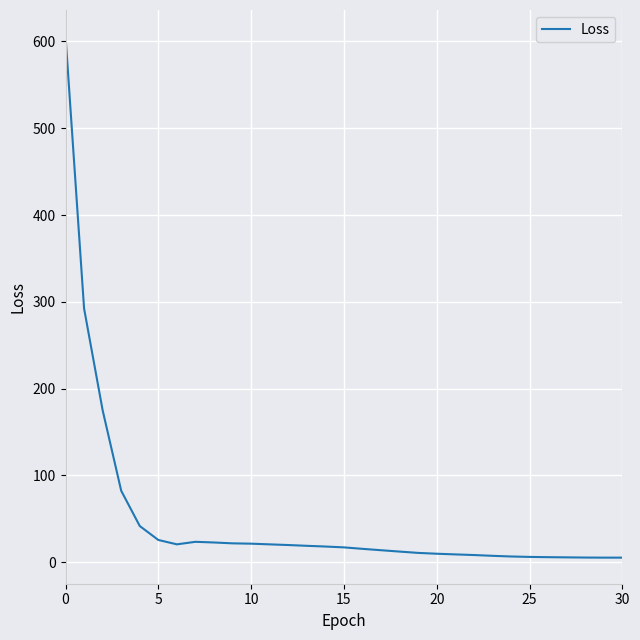

What is the greatest value displayed?

606.2